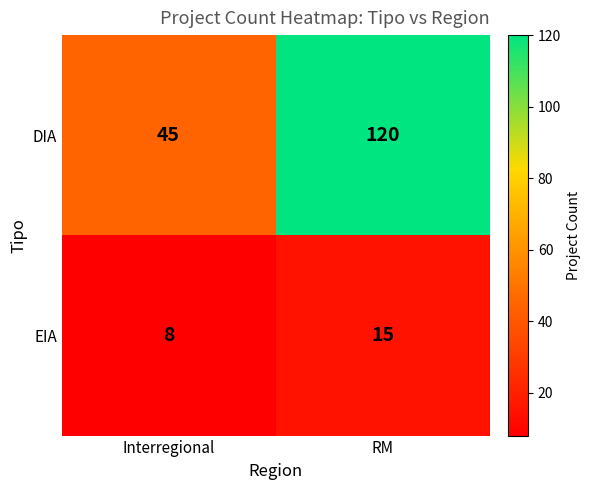

Reading left to right, extract all data points from this chart.

DIA: 45	120
EIA: 8	15